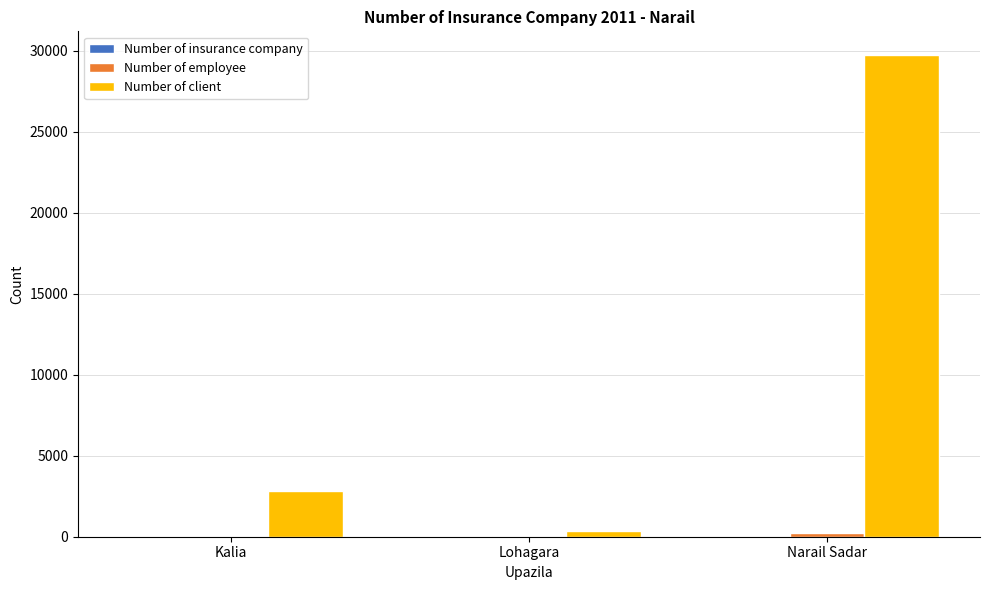

Which series has the largest total across all categories?

Number of client